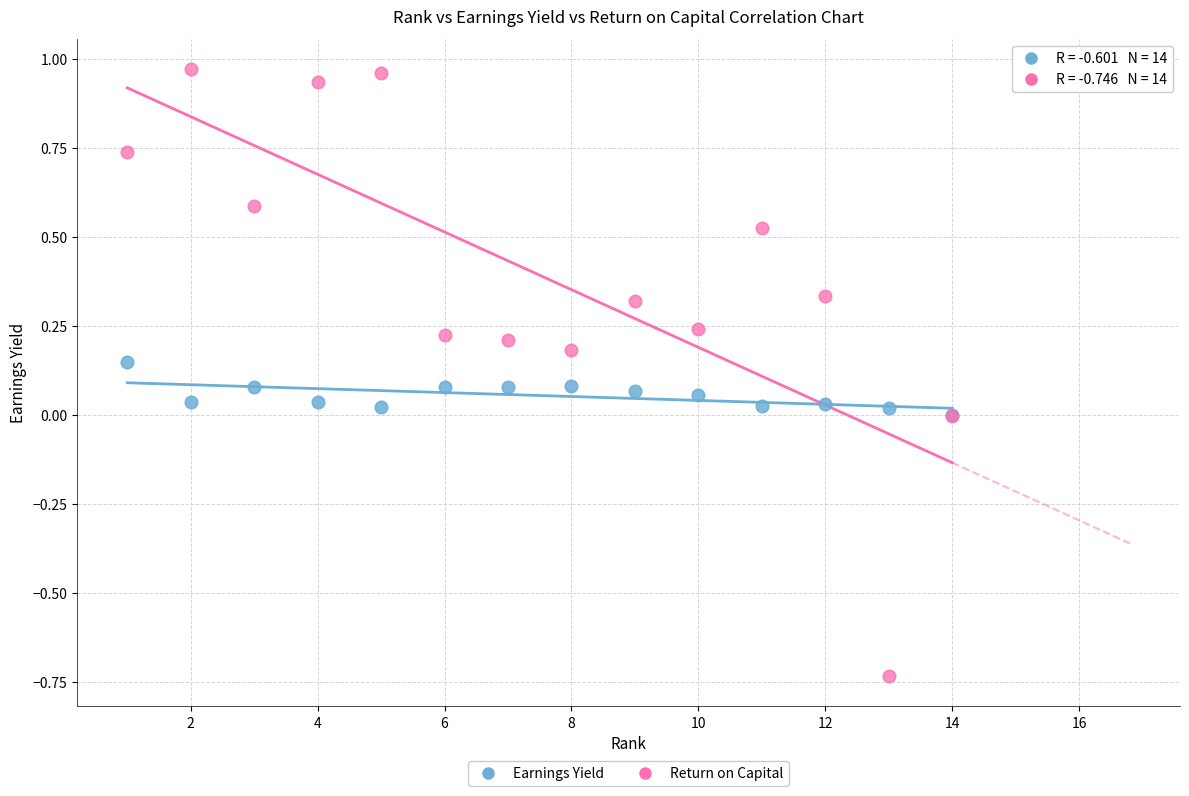

What are all the series names shown in the legend?

Earnings Yield, Return on Capital